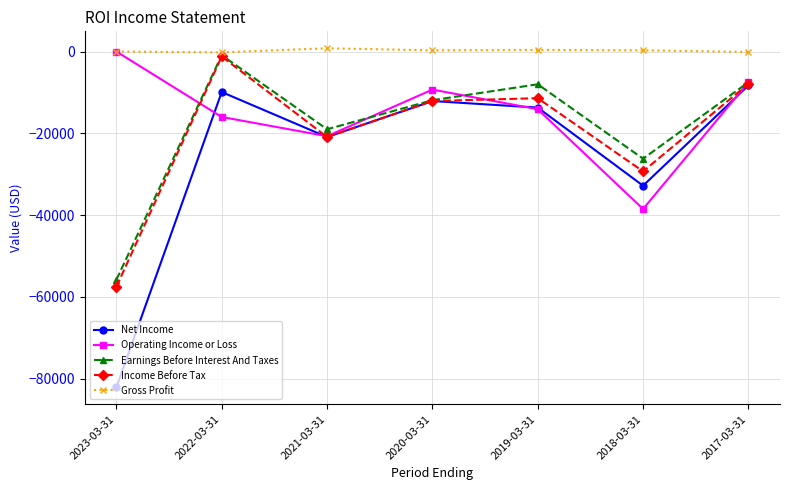

At which label does Earnings Before Interest And Taxes reach its minimum?

2023-03-31